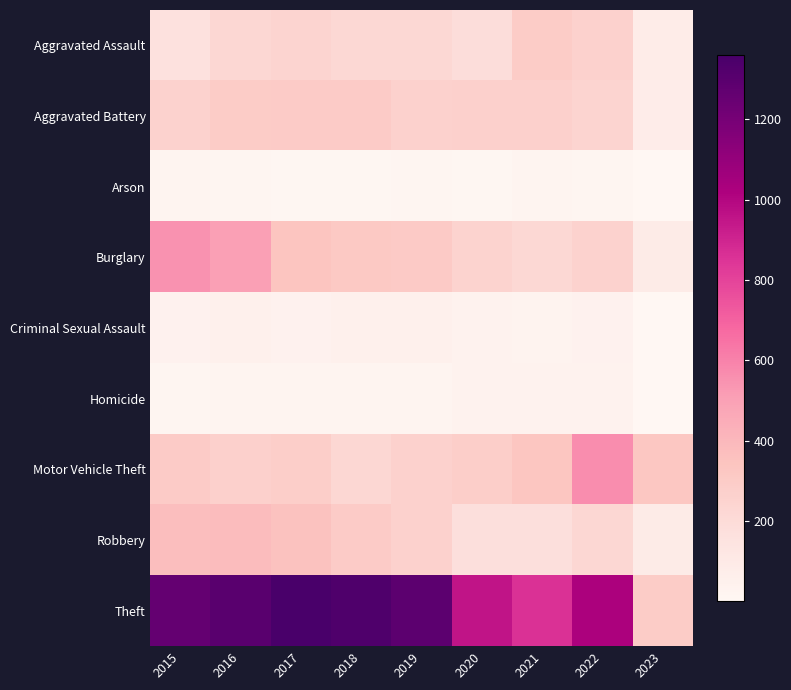

Between 2020 and 2016, which is larger?

2016